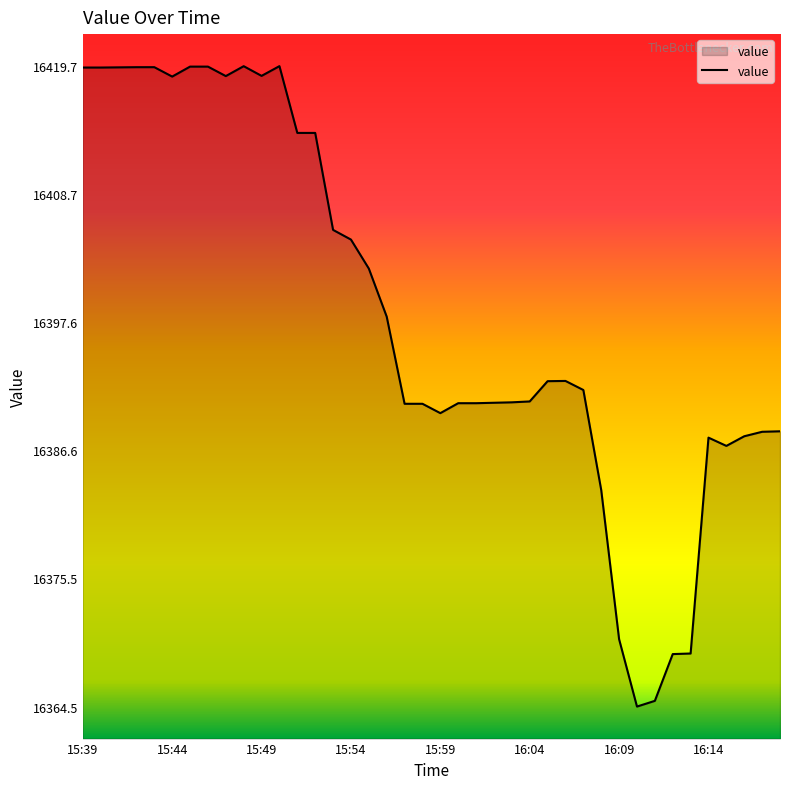

What is the difference between the maximum and minimum values?

55.3